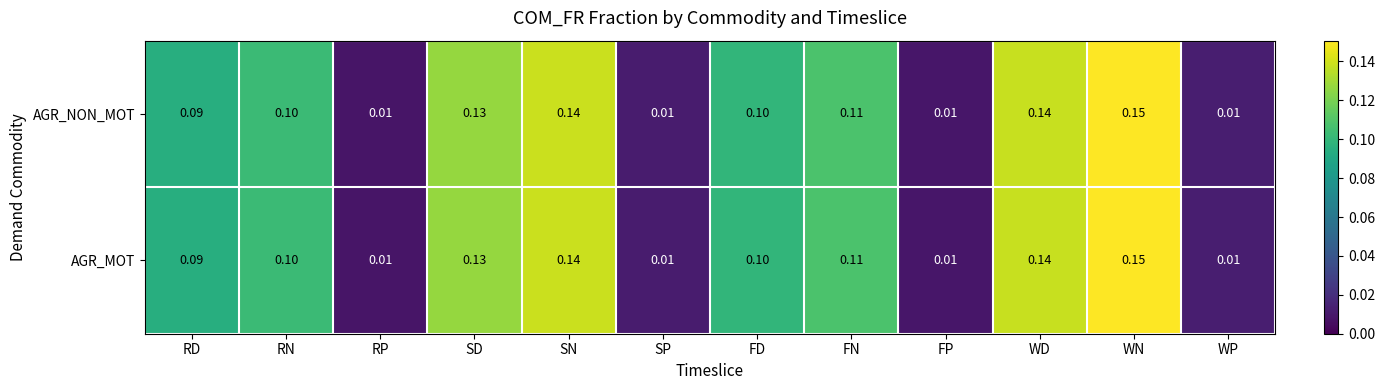

Which category has the highest value in the AGR_NON_MOT series?

WN